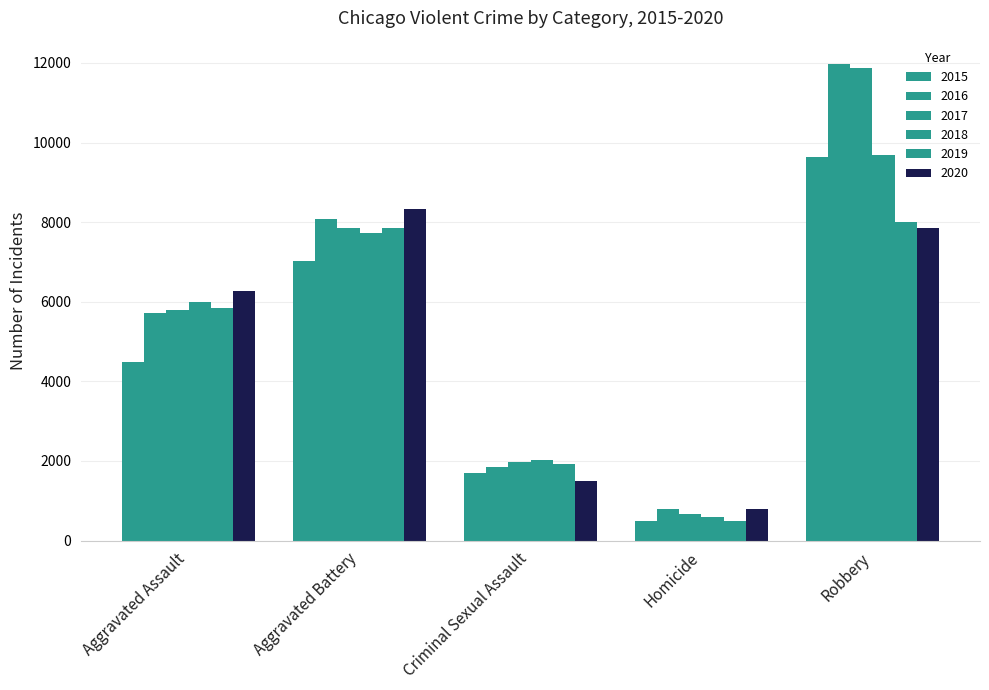

Are the bars horizontal?

No